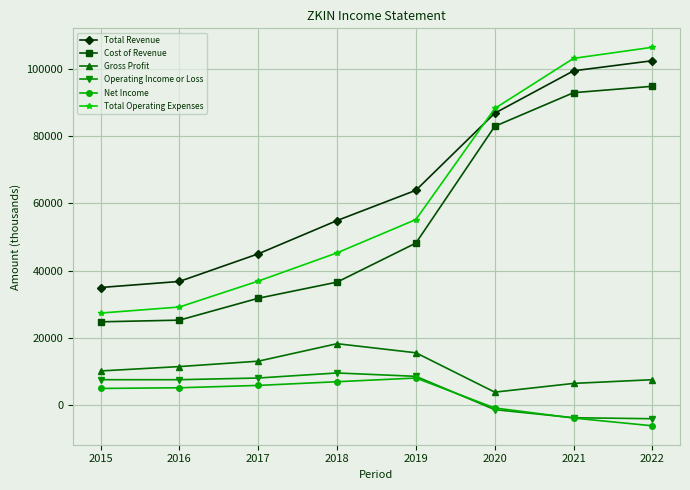

True or false: Gross Profit and Cost of Revenue intersect in this chart.

False